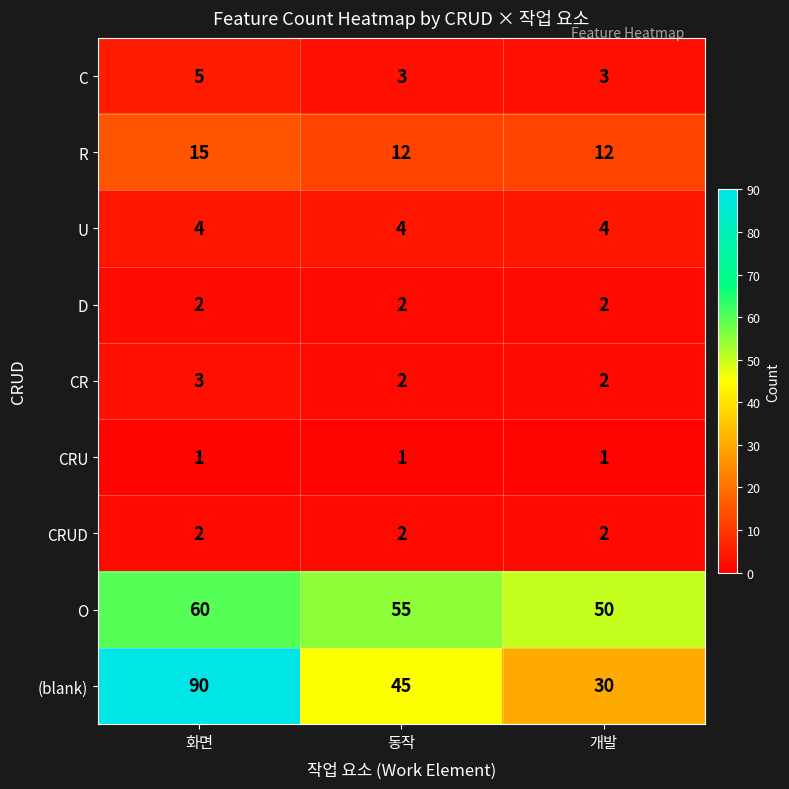

Is it true that R equals 19 at 개발?

False